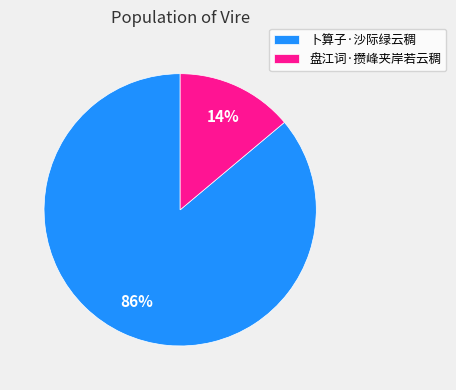

Approximately how many times larger is the value at 盘江词·攒峰夹岸若云稠 compared to 卜算子·沙际绿云稠?

0.2